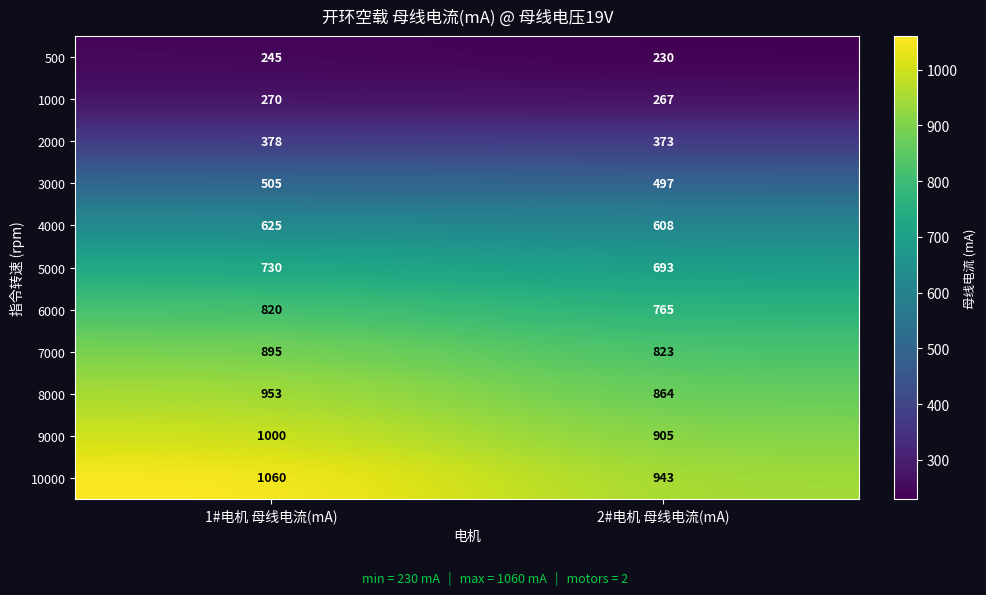

Read the 7000 value at 1#电机 母线电流(mA), to the nearest 5.

895